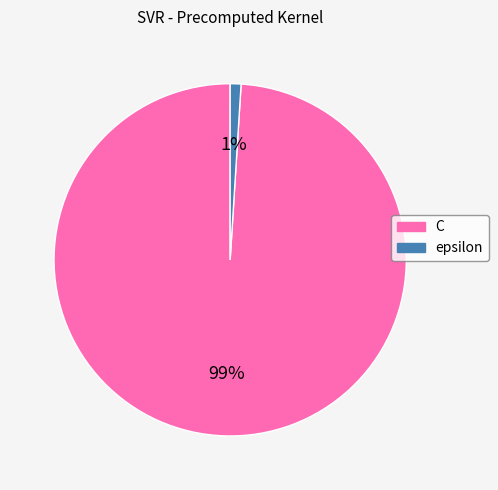

To the nearest percent, what portion does epsilon represent?

1%